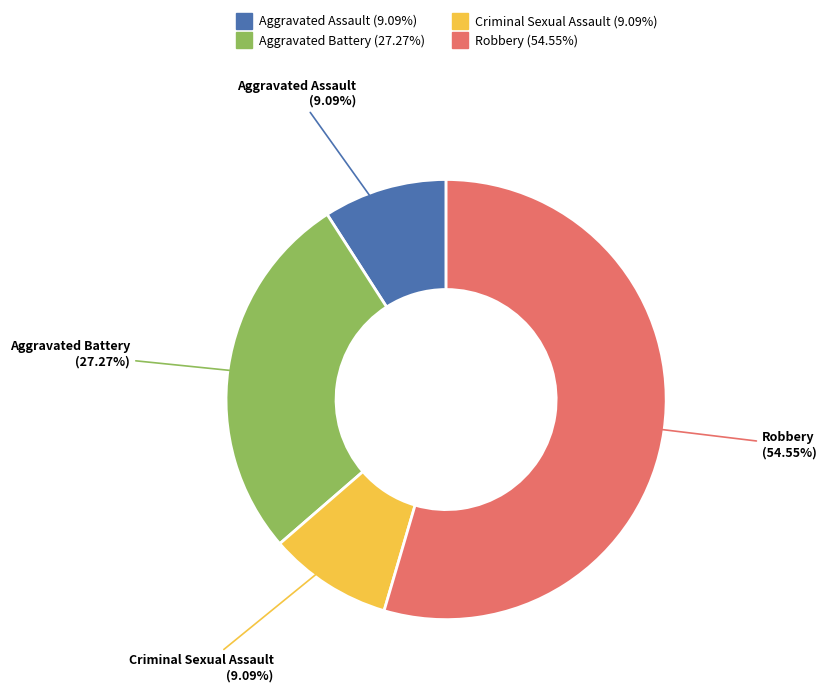

Combined, do Criminal Sexual Assault and Aggravated Battery account for over 50%?

No